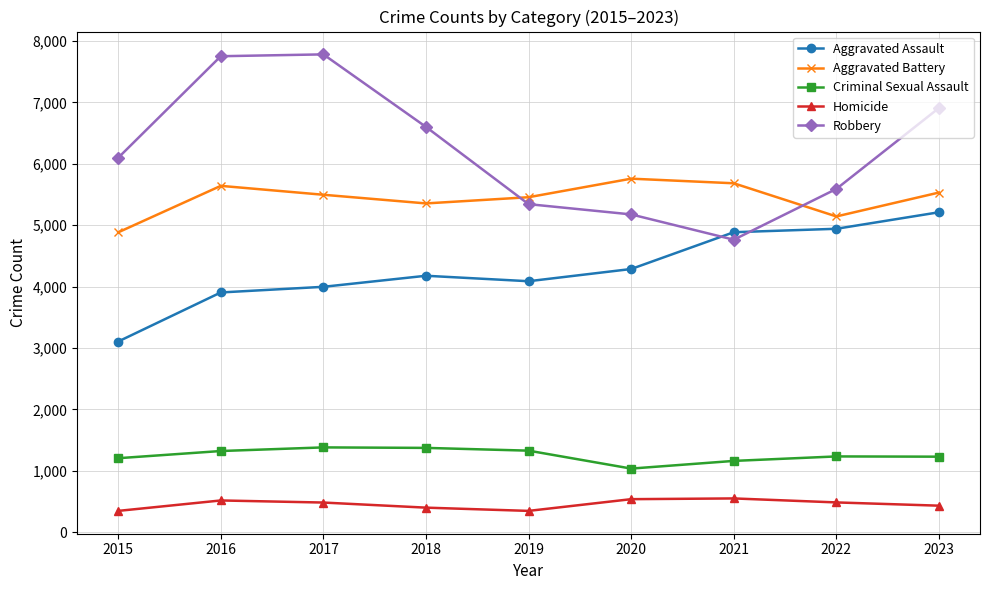

What is the difference between the maximum and minimum values in the Aggravated Battery series?

874